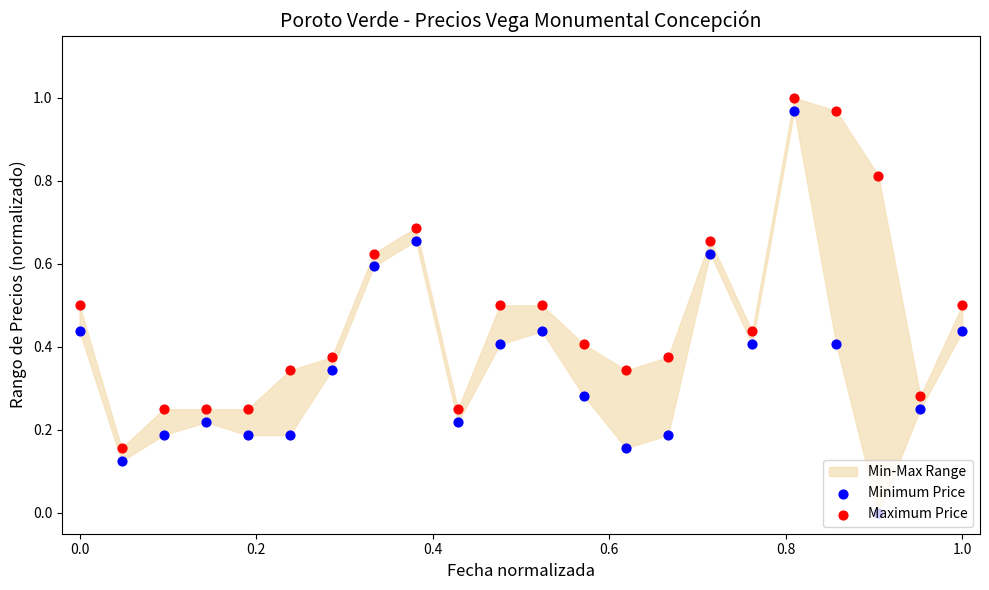

Which series contains the lowest Y value?

Minimum Price